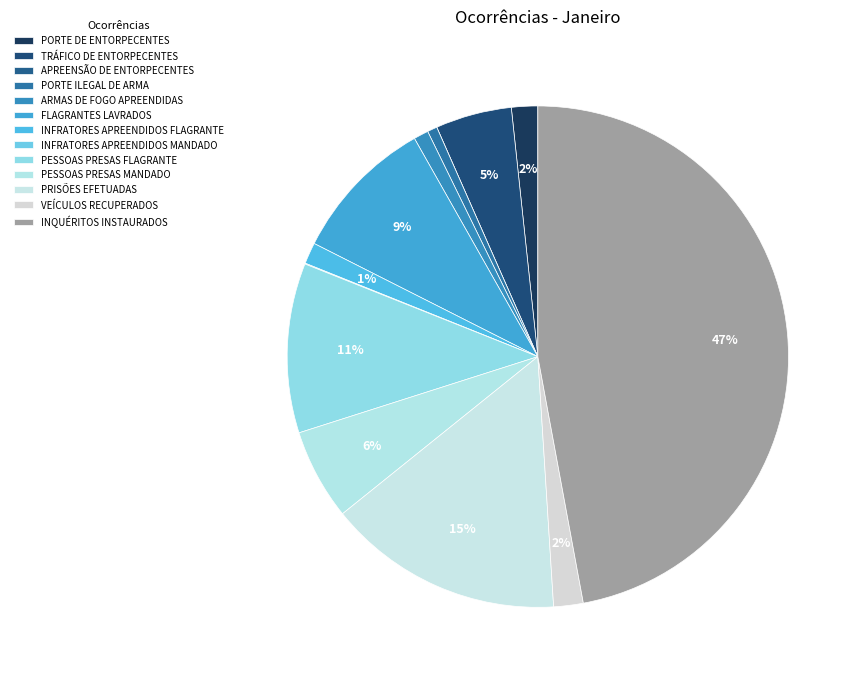

Rank the categories by value from lowest to highest.

APREENSÃO DE ENTORPECENTES, INFRATORES APREENDIDOS MANDADO, PORTE ILEGAL DE ARMA, ARMAS DE FOGO APREENDIDAS, INFRATORES APREENDIDOS FLAGRANTE, PORTE DE ENTORPECENTES, VEÍCULOS RECUPERADOS, TRÁFICO DE ENTORPECENTES, PESSOAS PRESAS MANDADO, FLAGRANTES LAVRADOS, PESSOAS PRESAS FLAGRANTE, PRISÕES EFETUADAS, INQUÉRITOS INSTAURADOS